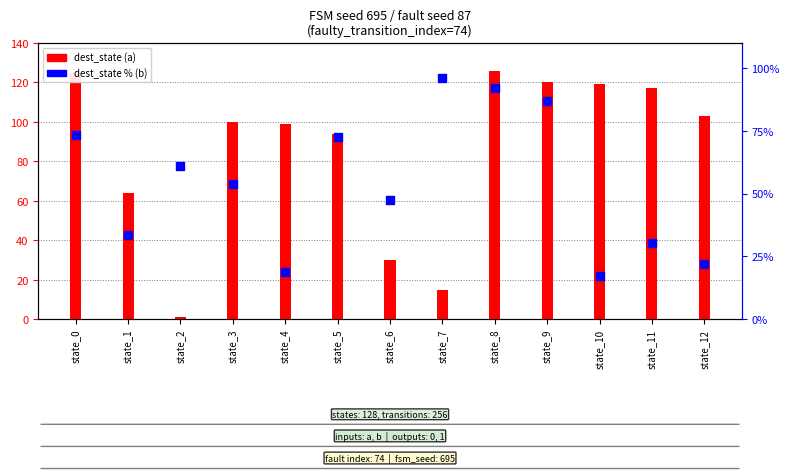

Which series has the largest total across all categories?

dest_state (a)